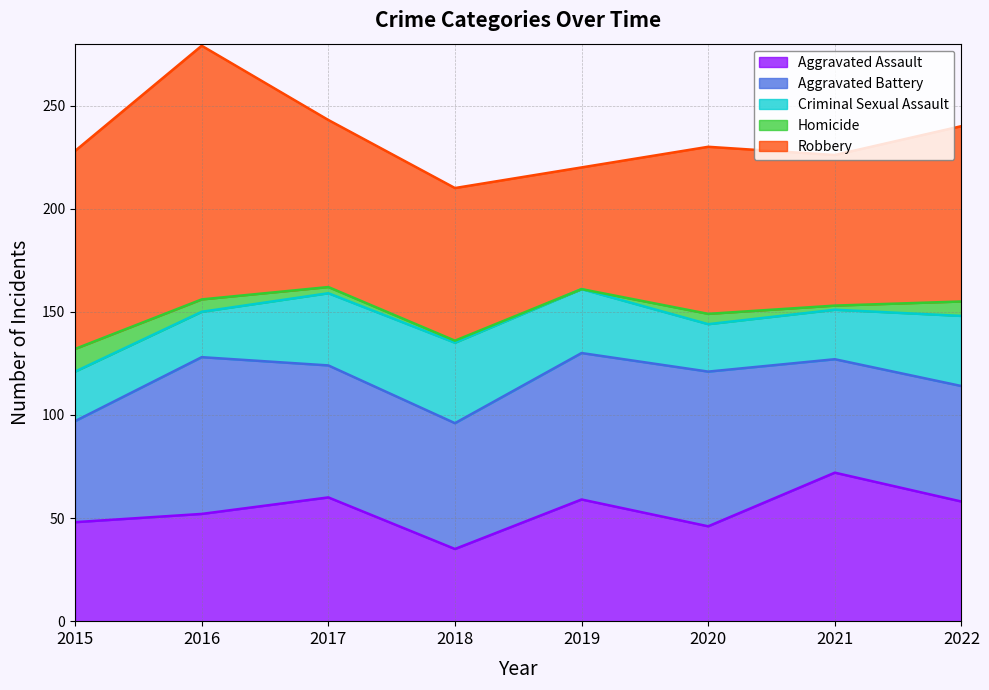

The Robbery series shows 46 at 2016. True or false?

False